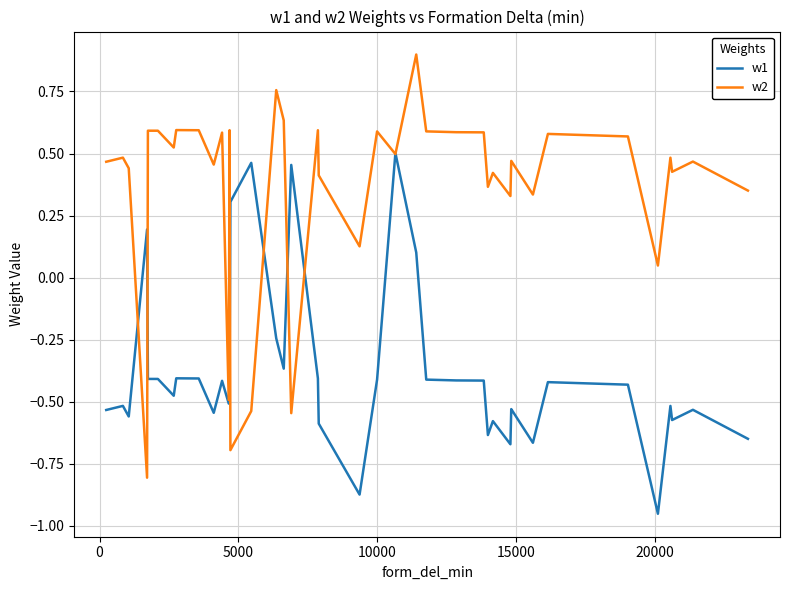

What is the greatest value displayed?

0.9